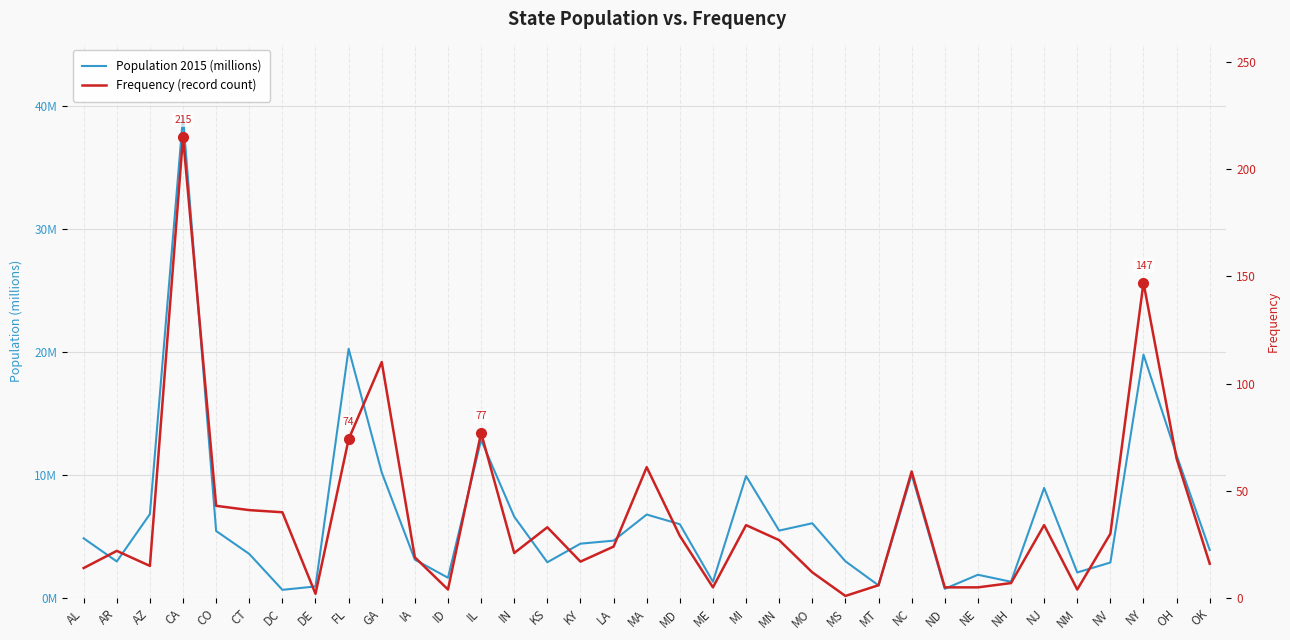

What is the label of the 21st point from the right?

KS